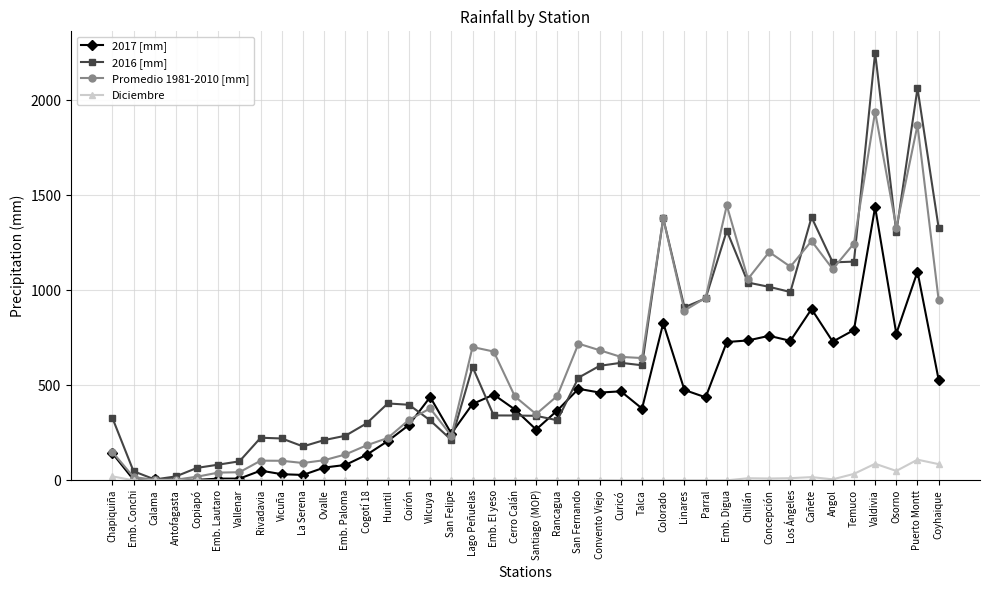

What is the label of the 21st point from the right?

Cerro Calán